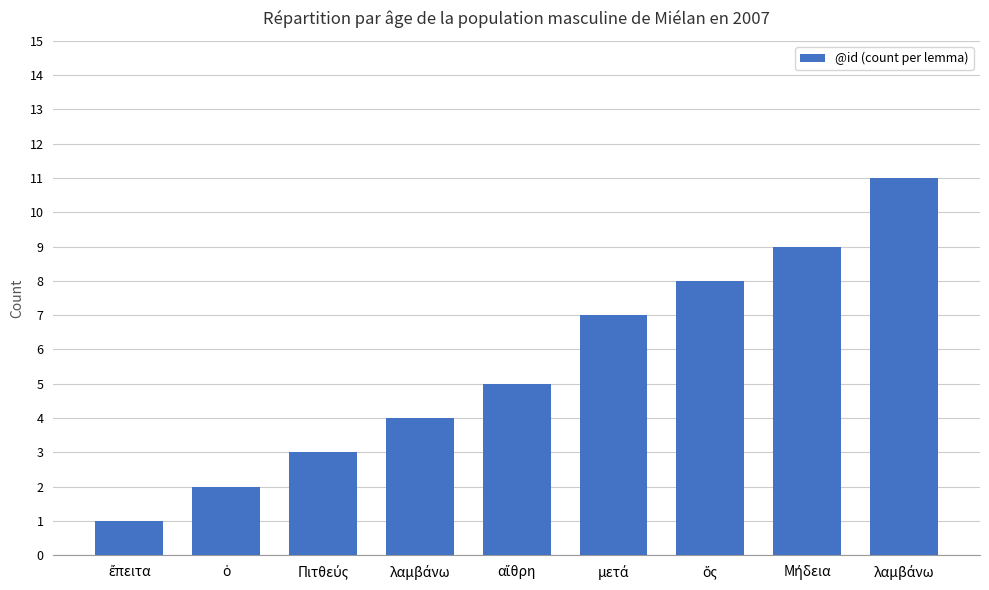

How many data points are less than 5?

4